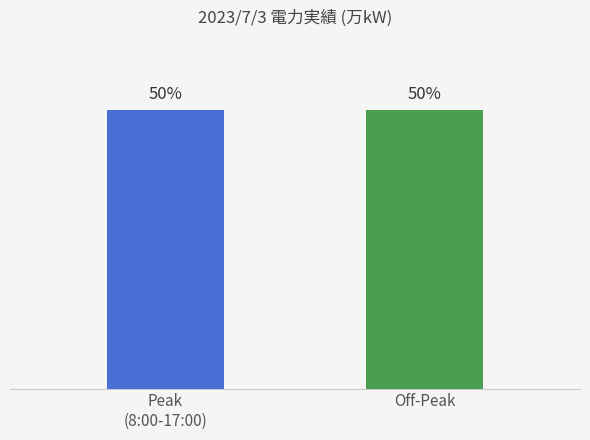

What is the label of the 2nd bar from the left?

Off-Peak